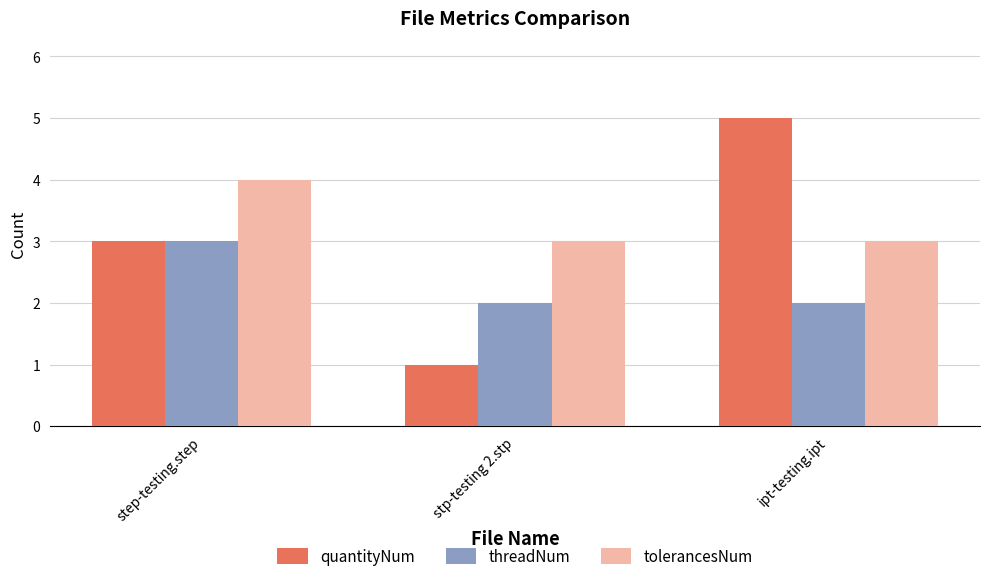

At how many categories does at least one series exceed 1?

3